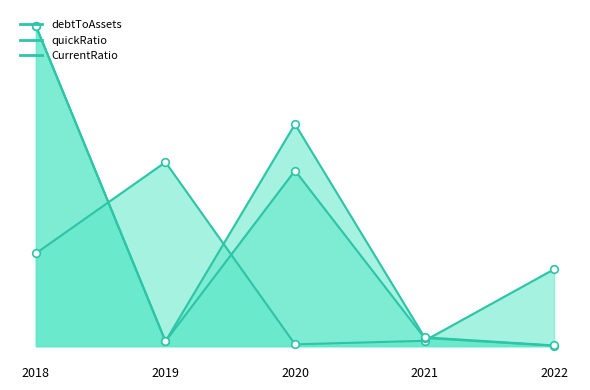

Which series has the largest Y range (max minus min)?

quickRatio